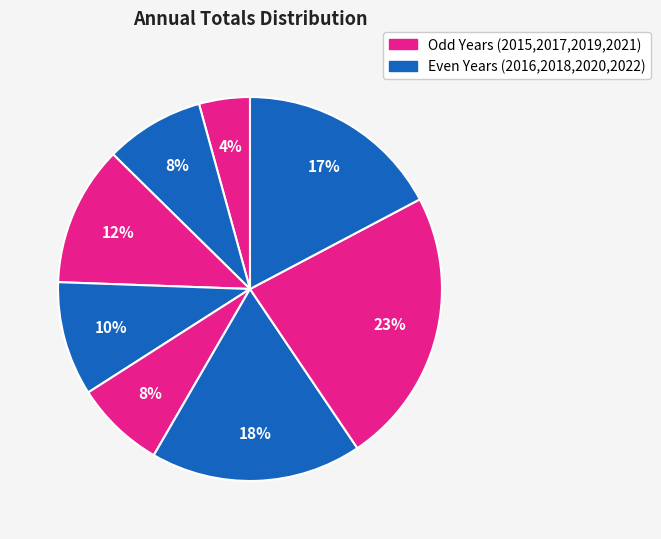

How many segments does this pie chart have?

8